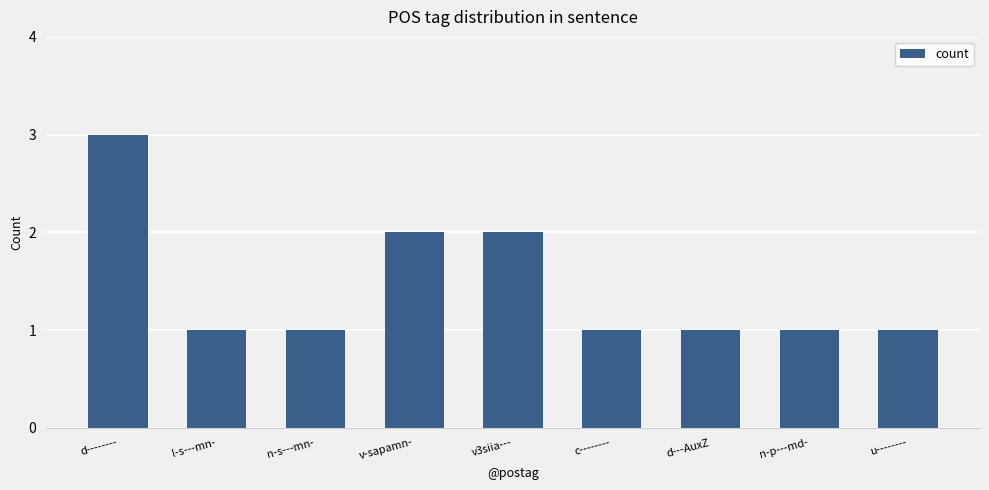

What is the average value?

1